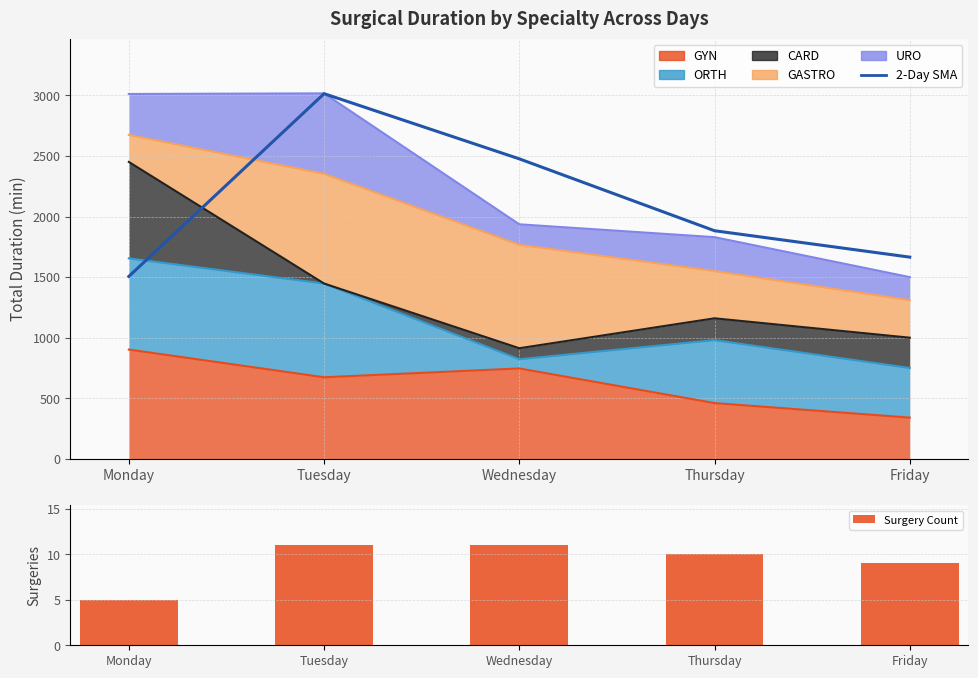

Where does the 2-Day SMA series first go above 1883?

Tuesday